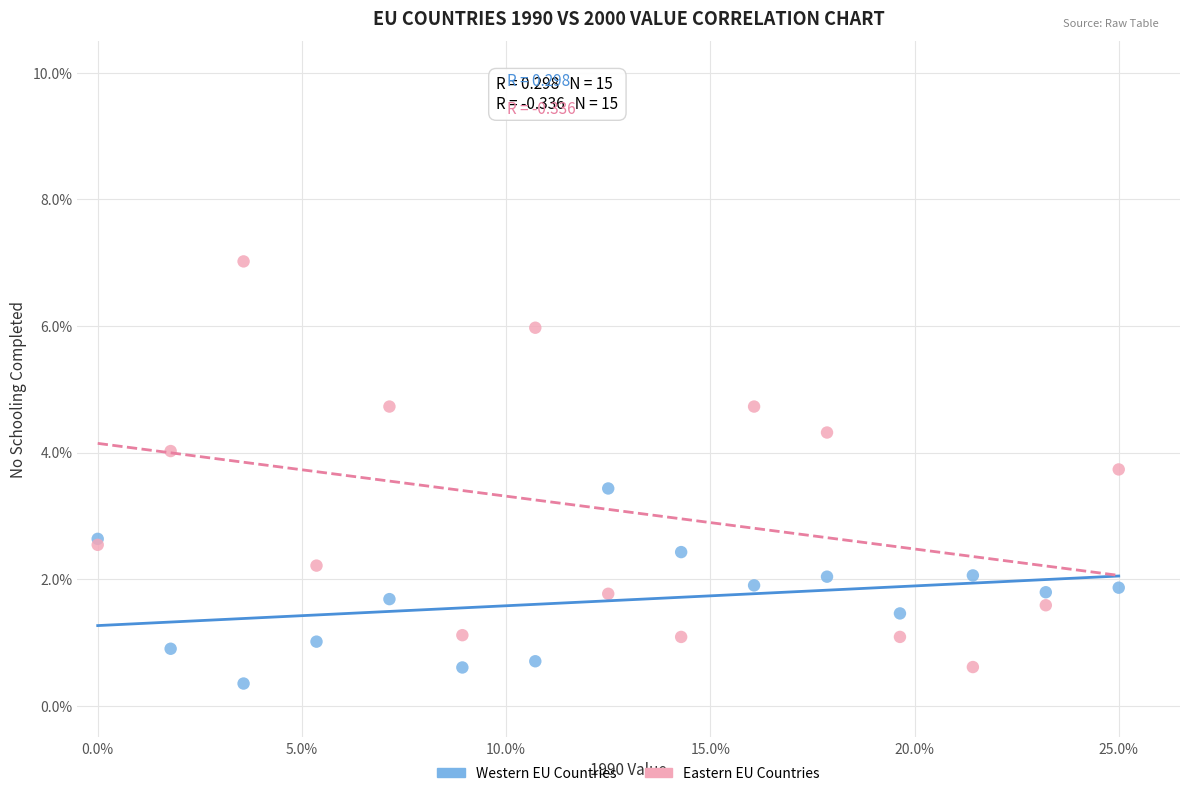

What are all the series names shown in the legend?

Western EU Countries, Eastern EU Countries